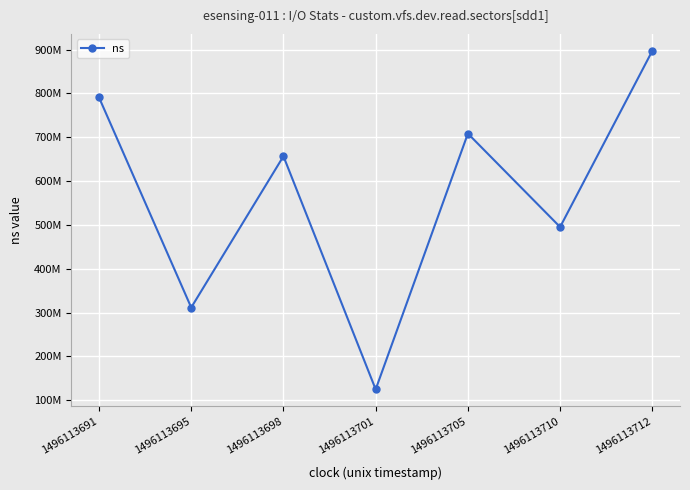

Is this an area chart (filled region under the line)?

No